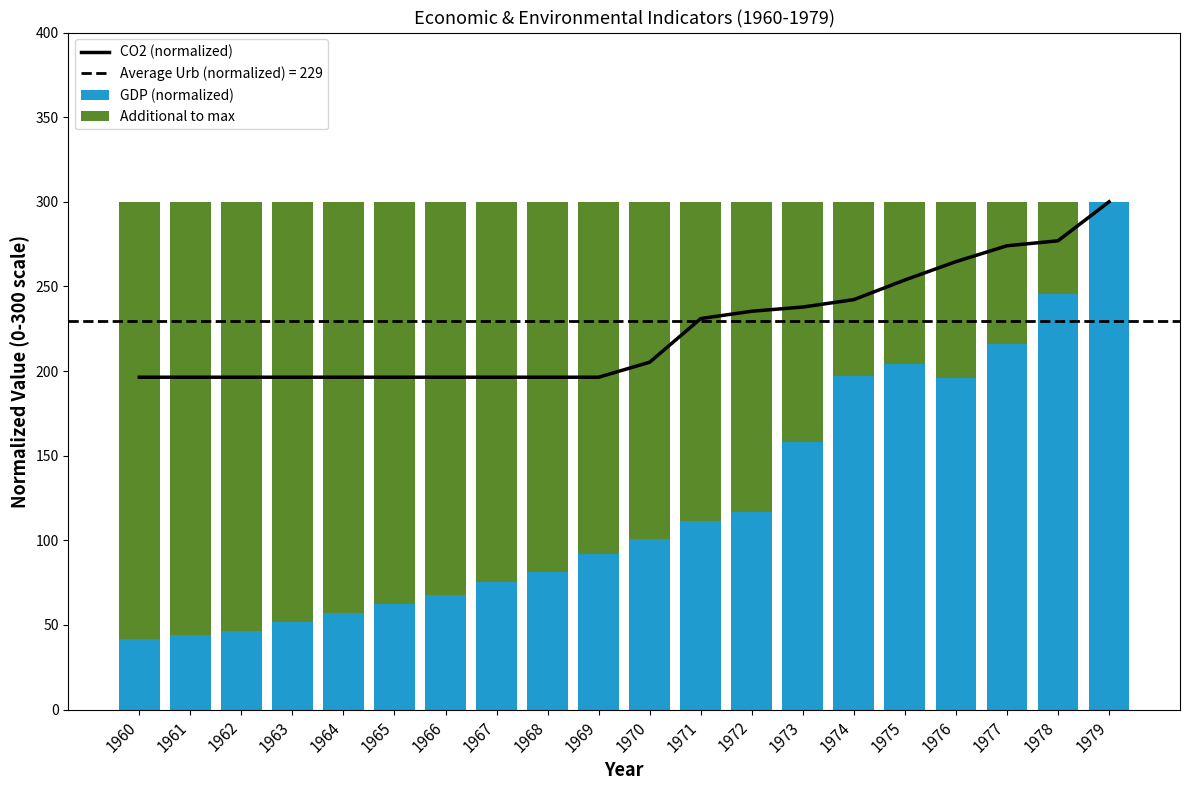

At which label does Additional to max first exceed 208?

1960